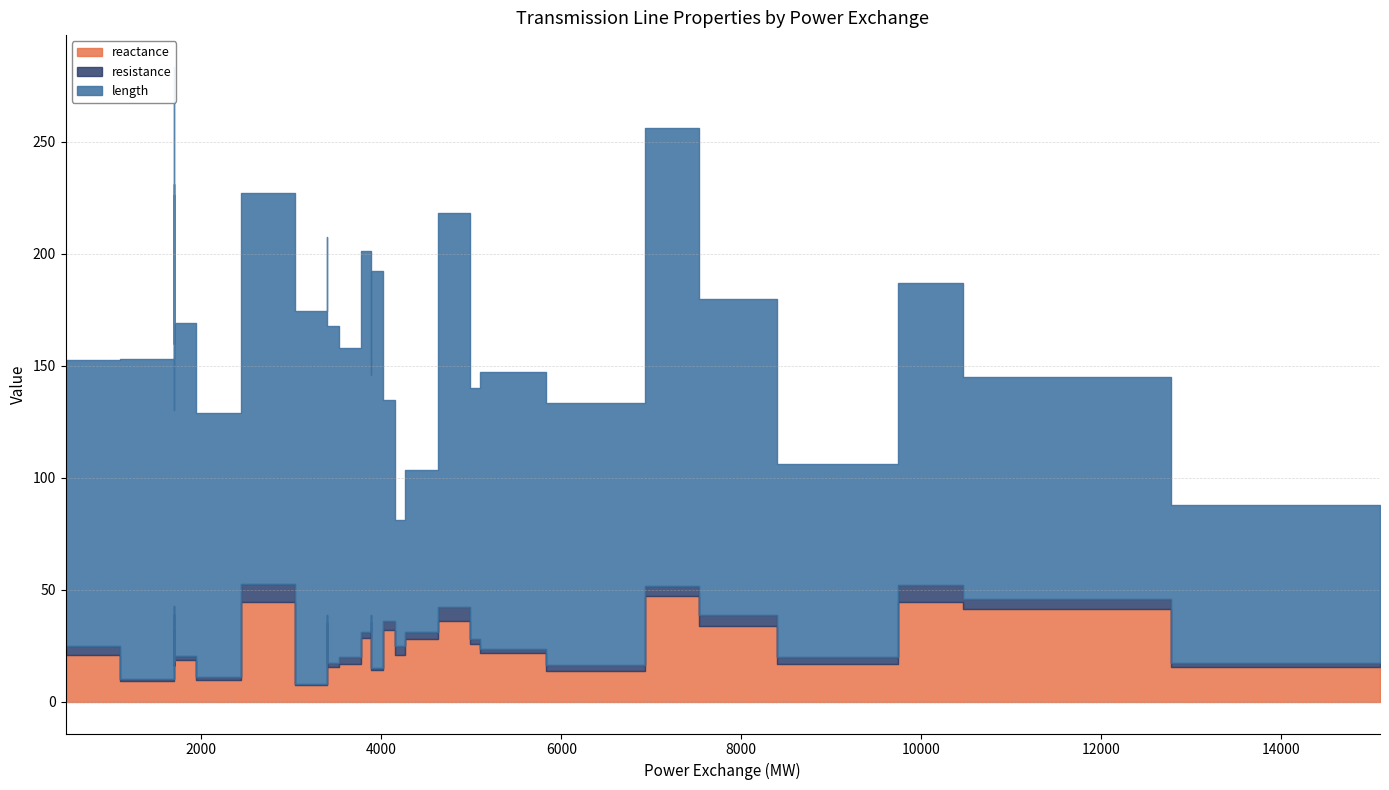

True or false: resistance and length cross at least once.

False